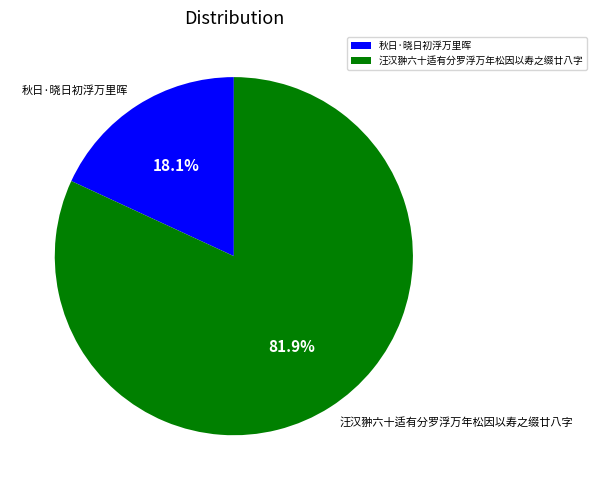

Rank the categories by value from lowest to highest.

秋日·晓日初浮万里晖, 汪汉翀六十适有分罗浮万年松因以寿之缀廿八字